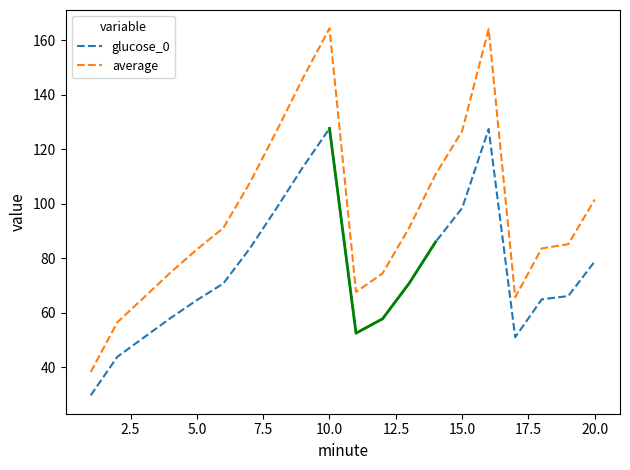

At how many categories does at least one series exceed 101?

8